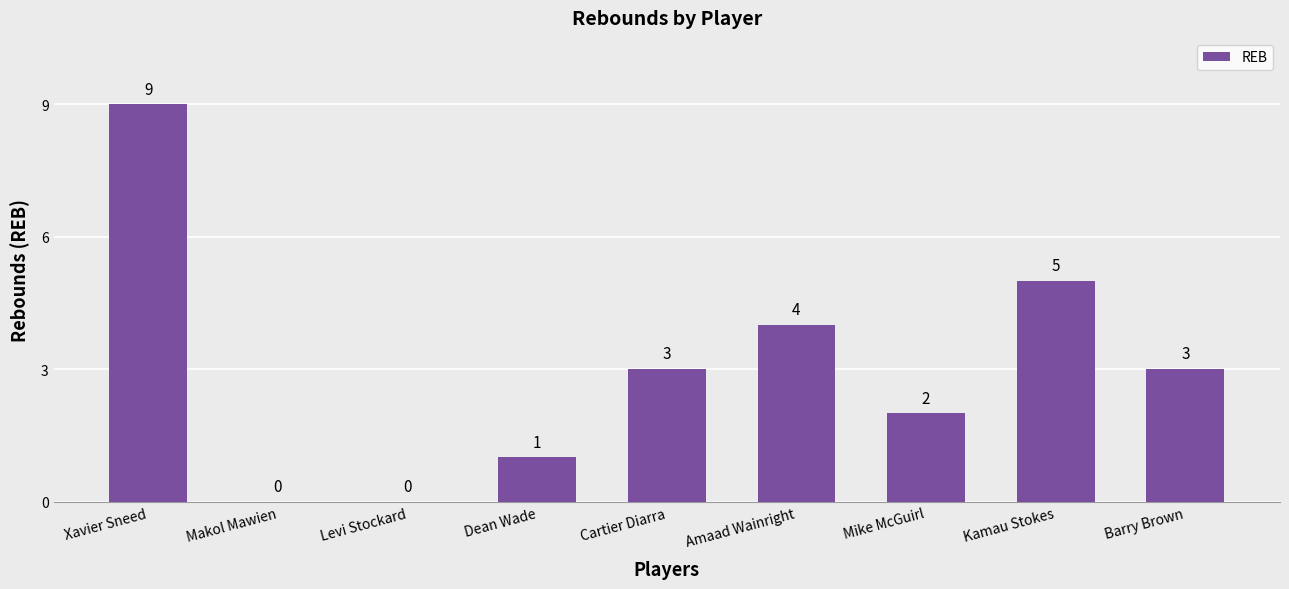

What is the sum of all values?

27